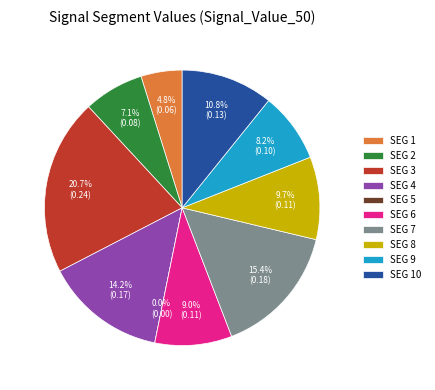

What is the smallest slice in the pie chart?

signal segment 5